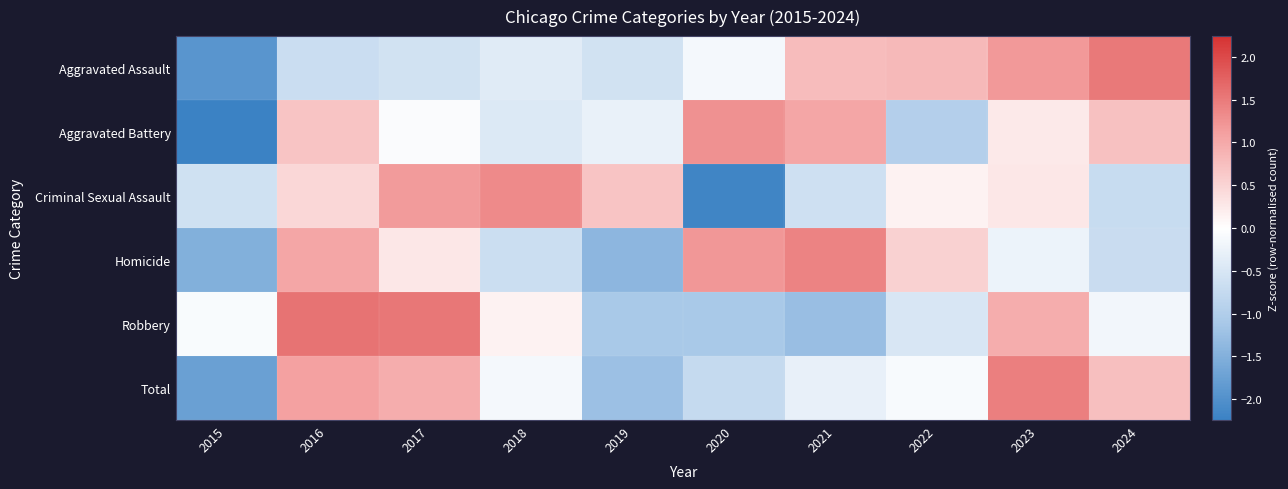

At which category is the sum across all series the highest?

2016